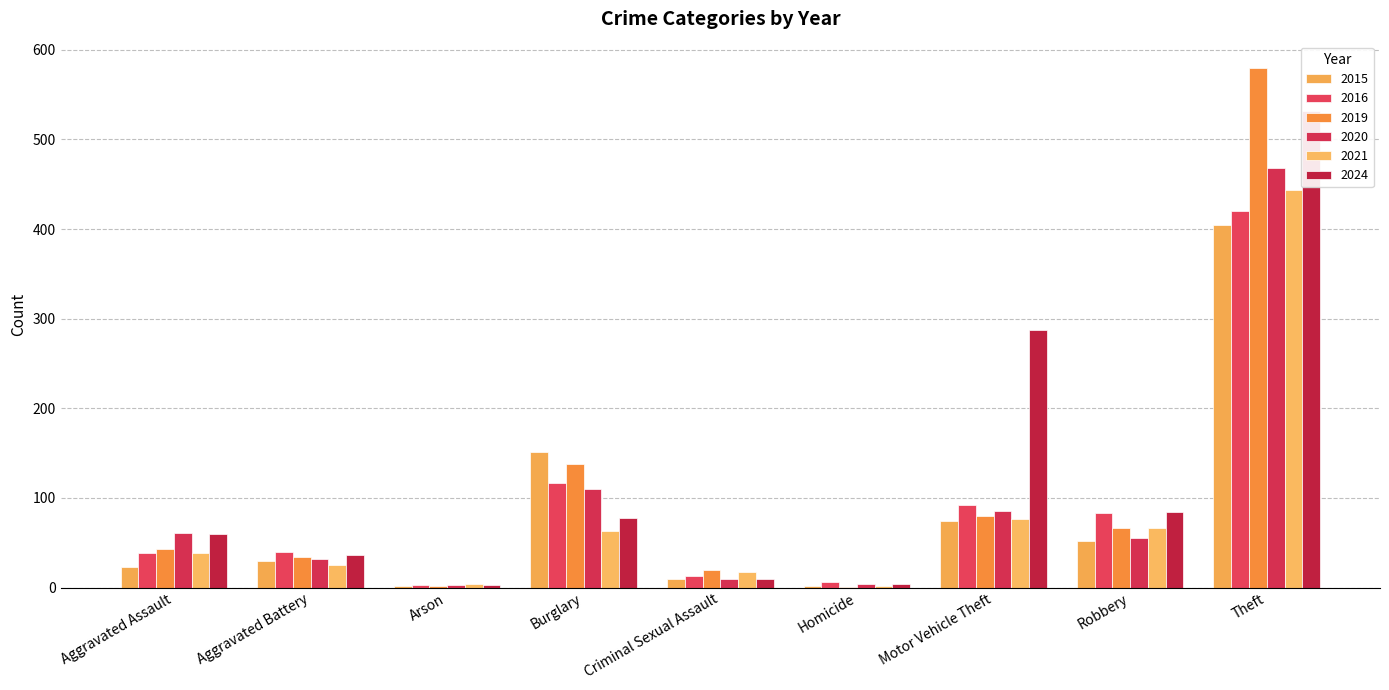

How many data points in 2024 are less than 60?

4